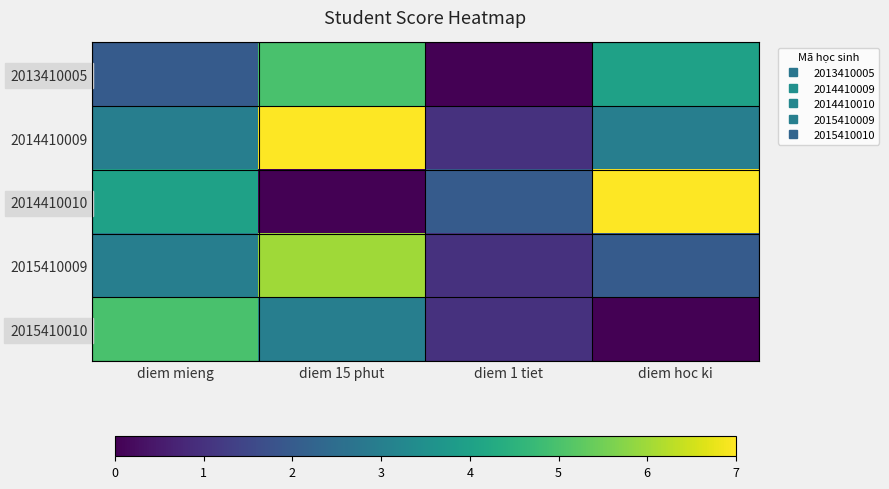

At how many categories does at least one series exceed 5?

2